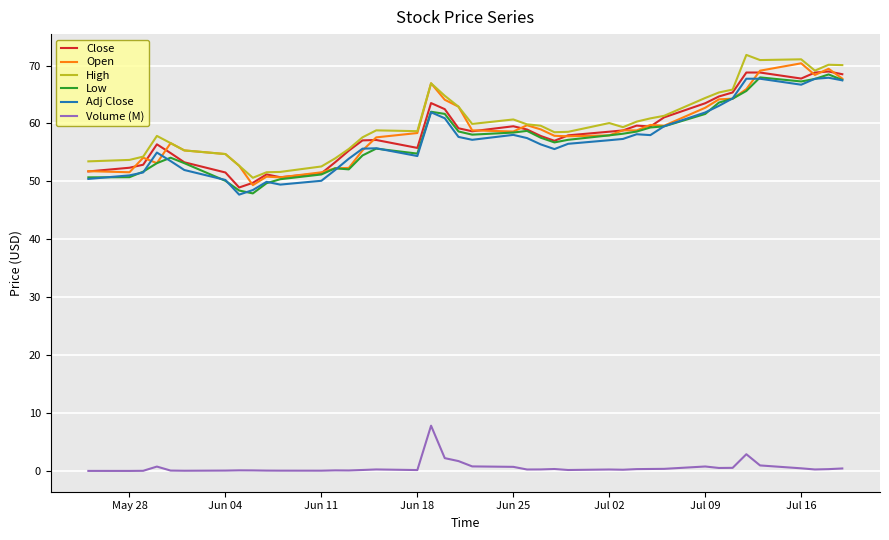

What is the maximum value shown in the chart?

71.8